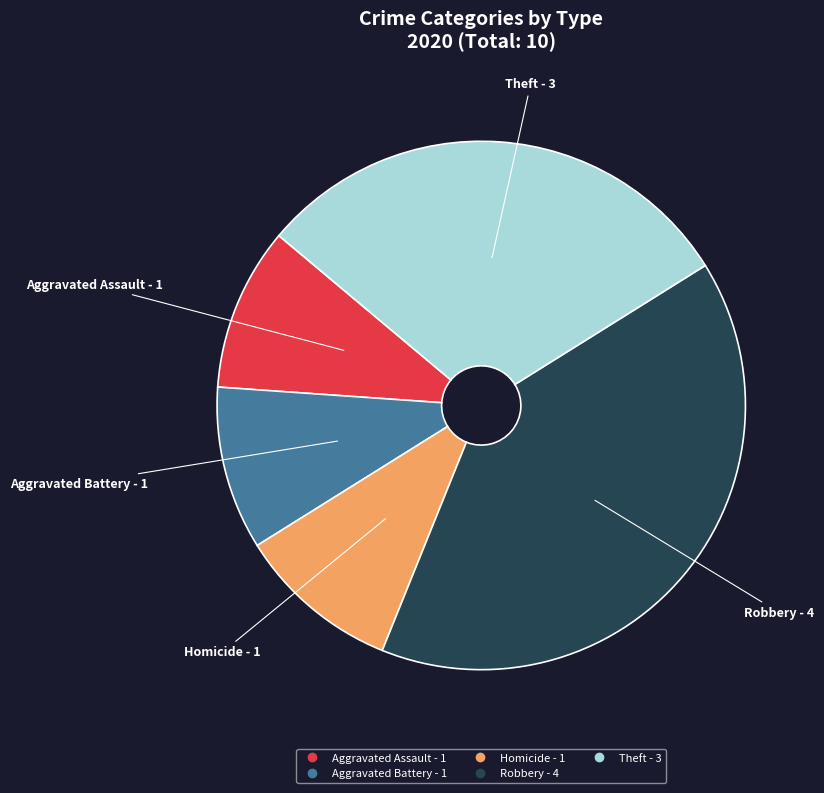

Is there a majority slice in this chart?

No